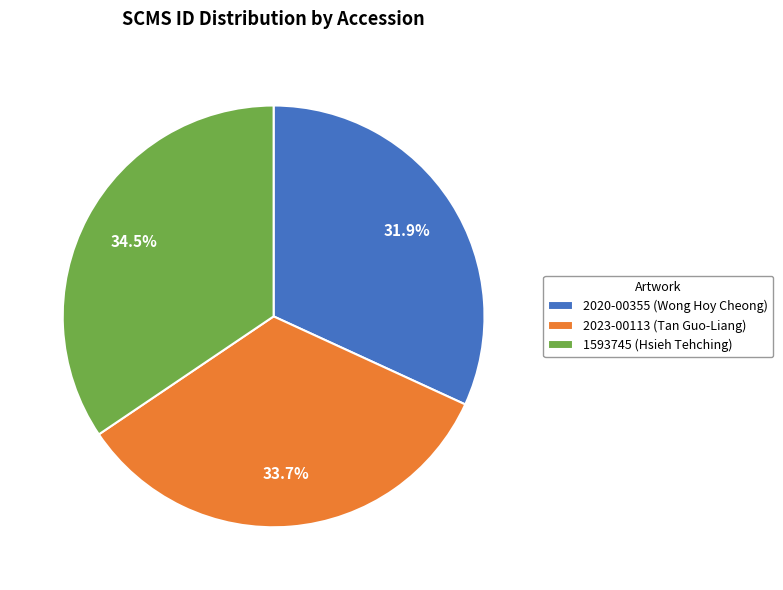

How many slices are in this pie chart?

3